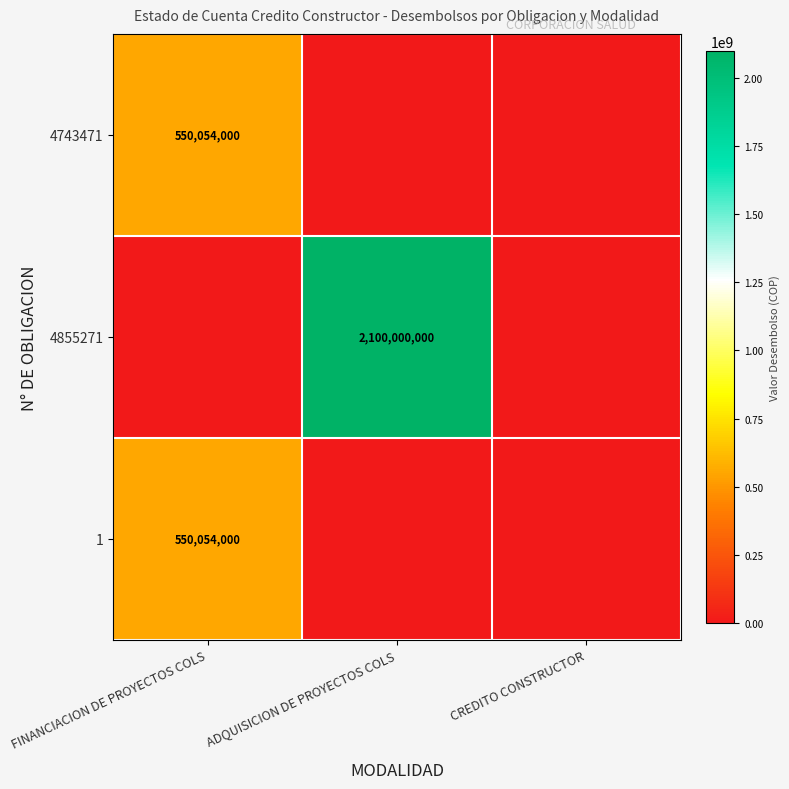

The 4855271 series shows 2100000000 at ADQUISICION DE PROYECTOS COLS. True or false?

True